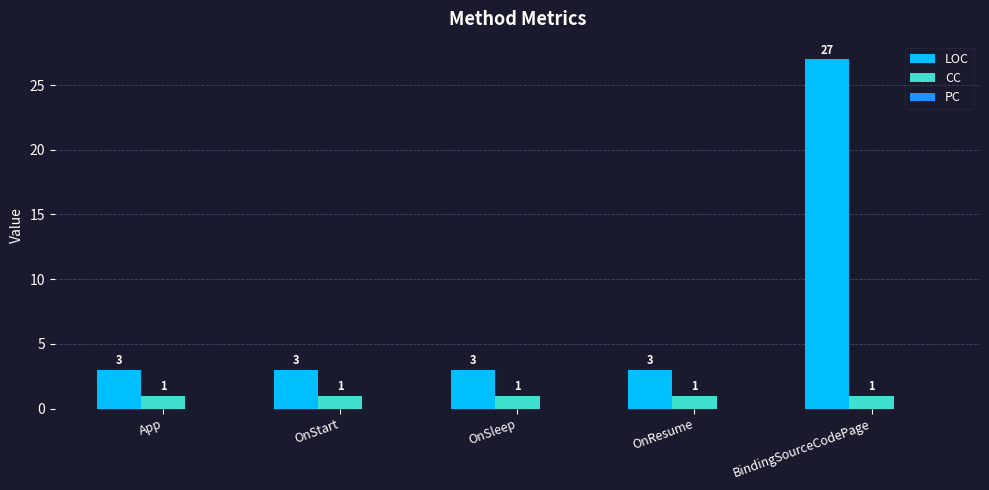

Between App and BindingSourceCodePage, which series saw the biggest shift?

LOC